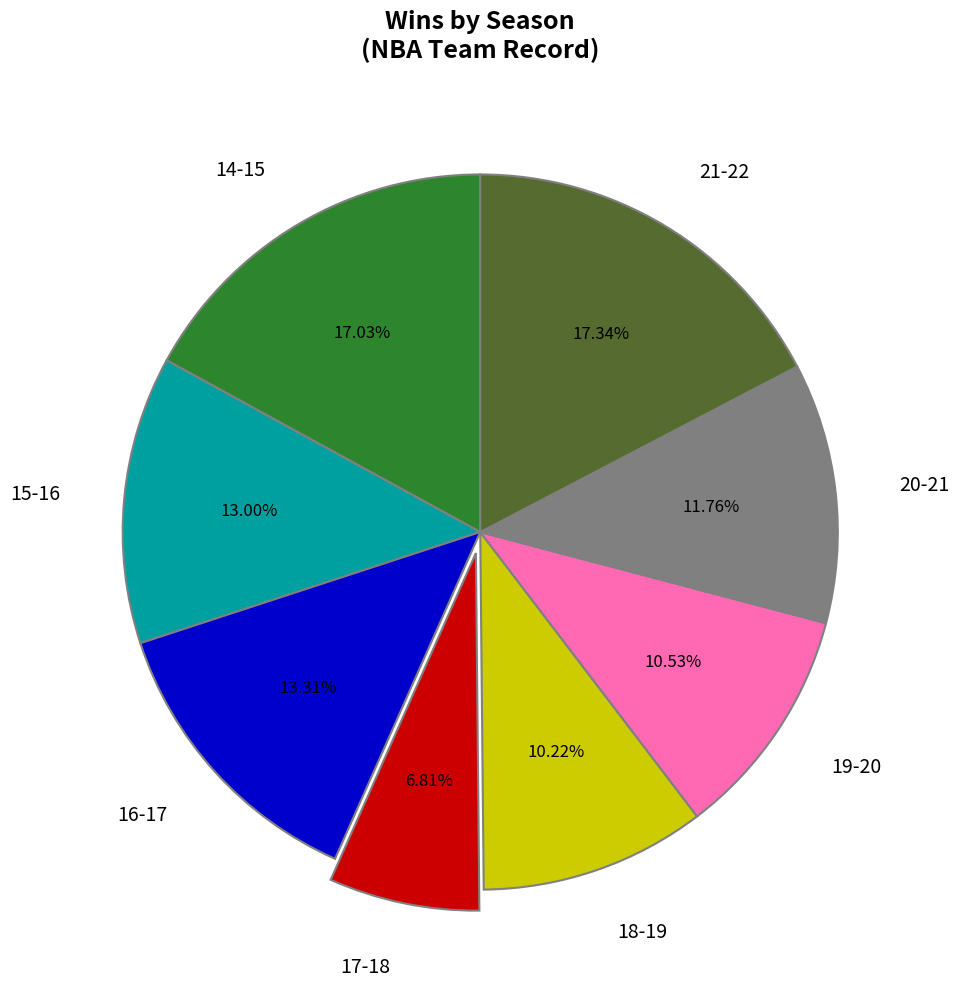

What is the ratio of the value at 18-19 to the value at 21-22?

0.6